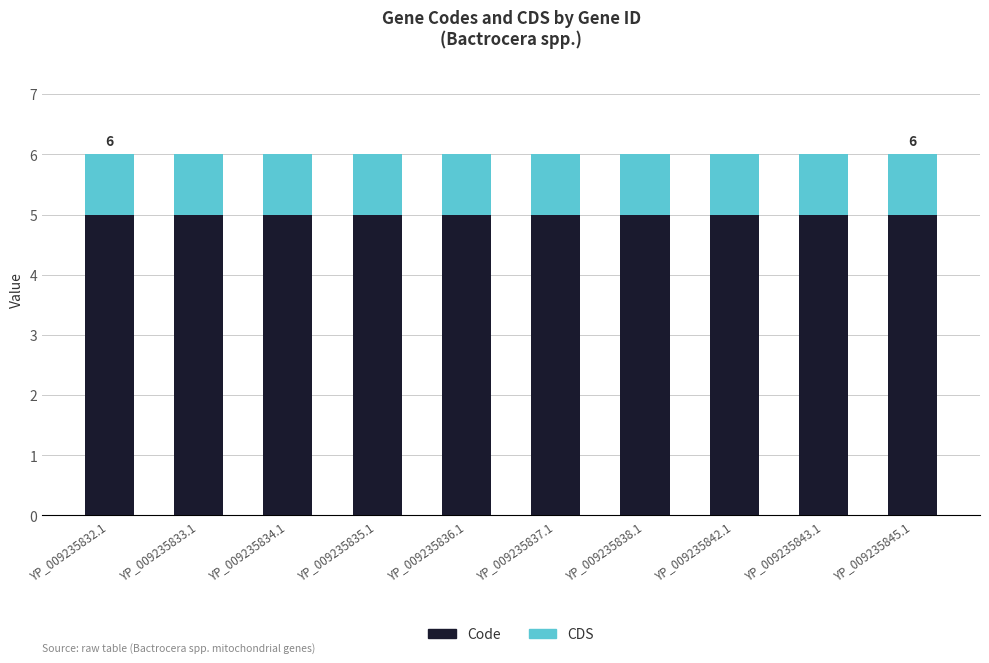

What is the sum of all Code values?

50